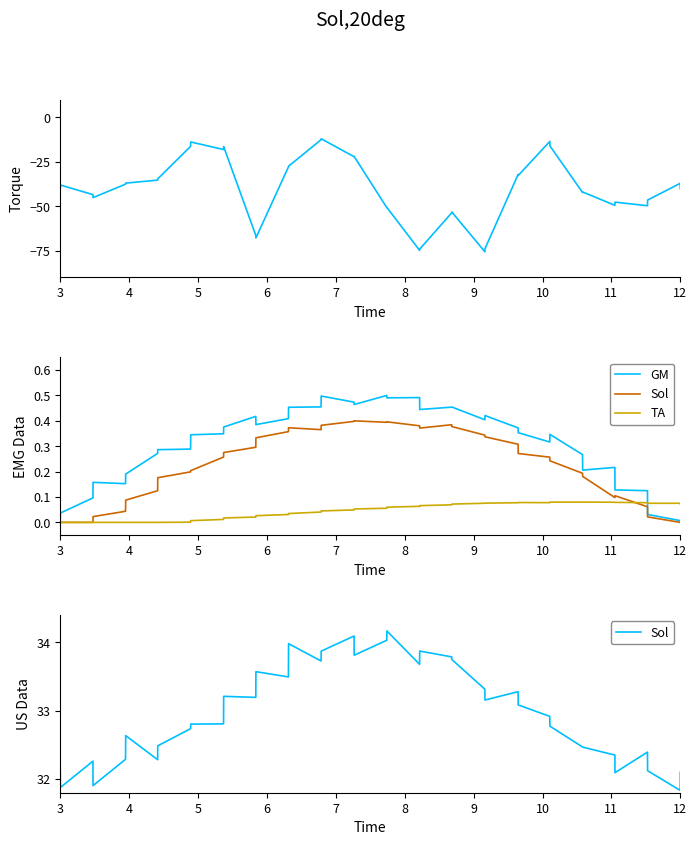

How many interior local peaks does the GM series have?

9